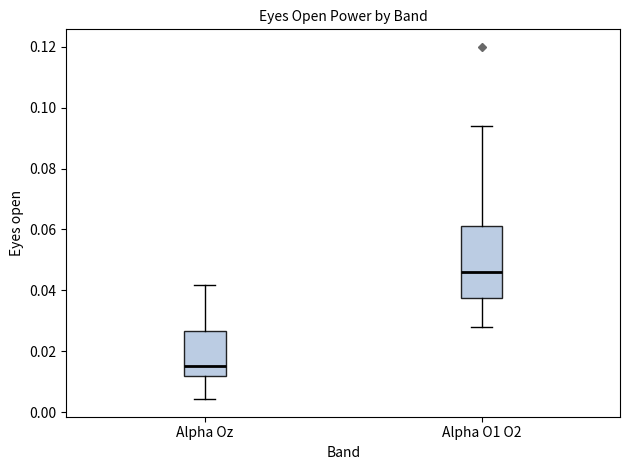

Reading left to right, transcribe this box plot: for each box, give where its median line is, the range the box spans, and where its two whiskers end, as read against the y-axis. The values are not printed on the chart, so give them approximately, as read against the axis.

Alpha Oz: median 0.016, box 0.012 to 0.026, whiskers 0.004 to 0.042
Alpha O1 O2: median 0.046, box 0.038 to 0.062, whiskers 0.028 to 0.094